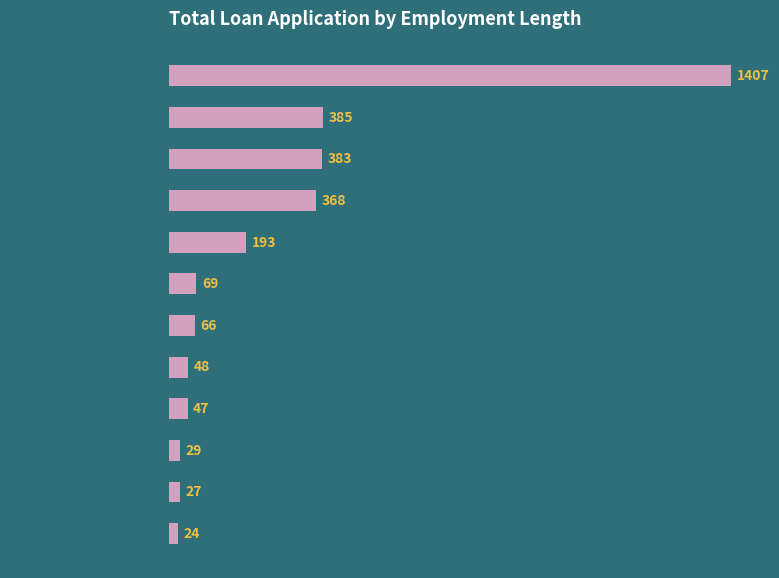

What is the smallest value displayed?

24